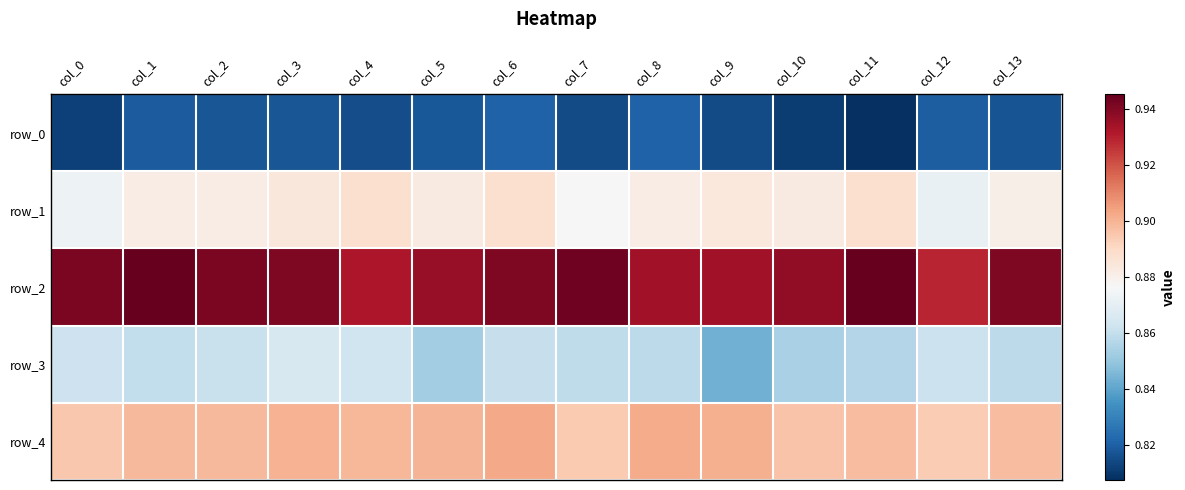

At which category is the sum across all series the highest?

col_6